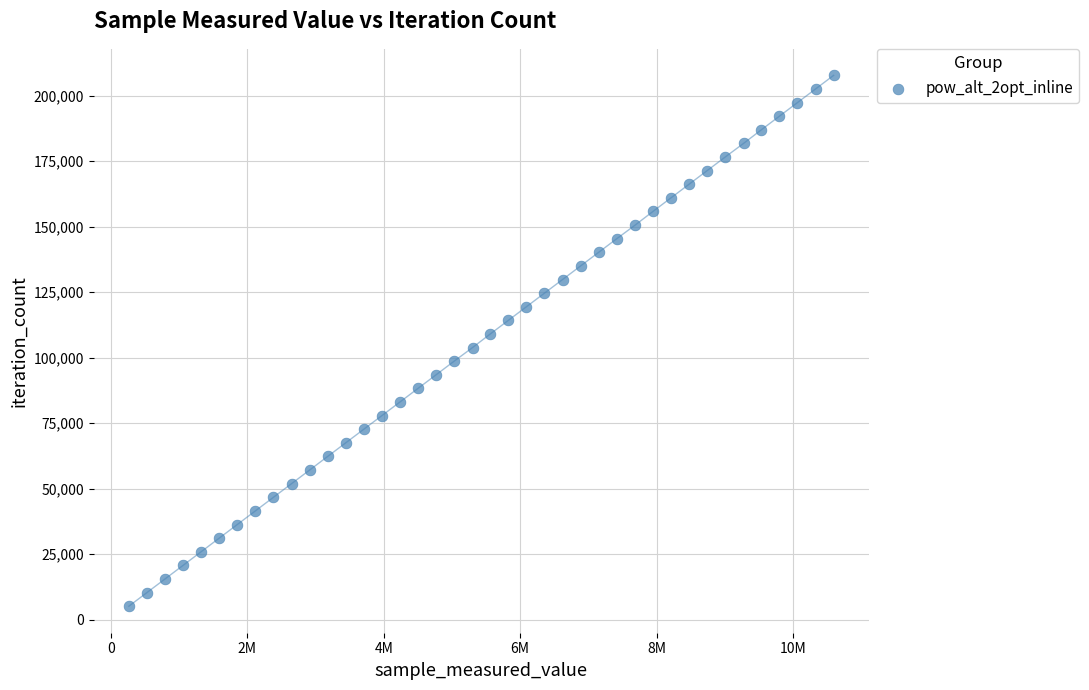

What is the range of Y values (max minus min)?

202488